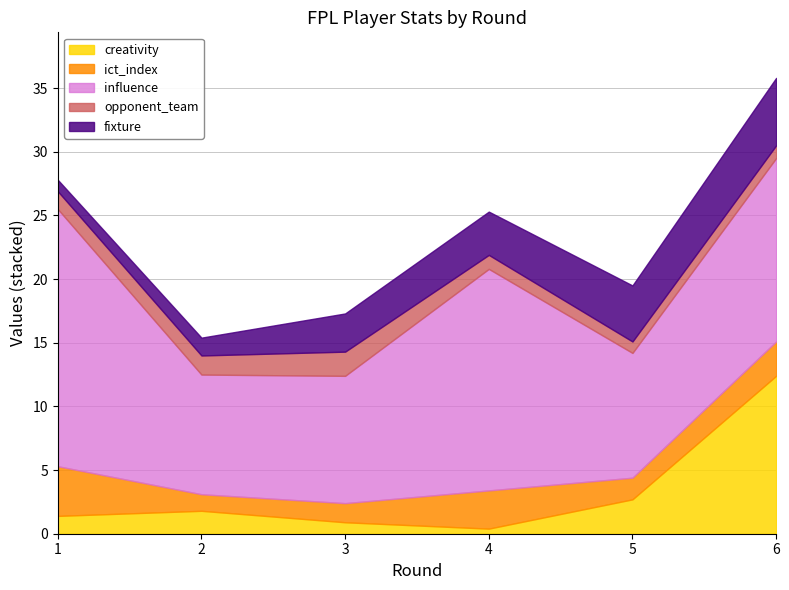

Where does the opponent_team series first go above 14?

2